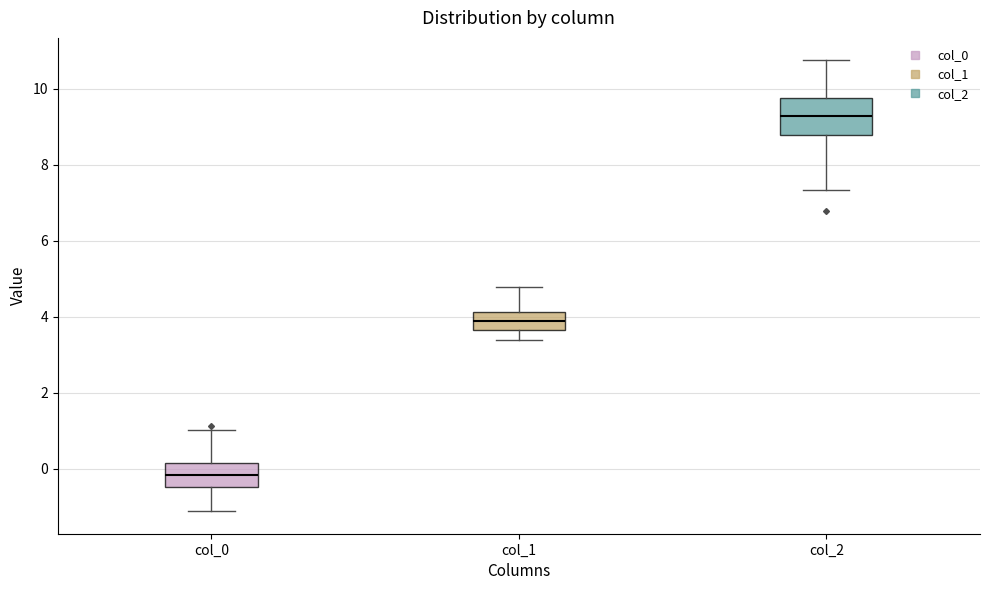

Where does the upper whisker of the box for col_0 end on the y-axis? The values are not printed on the chart, so give them approximately, as read against the axis.

1.0